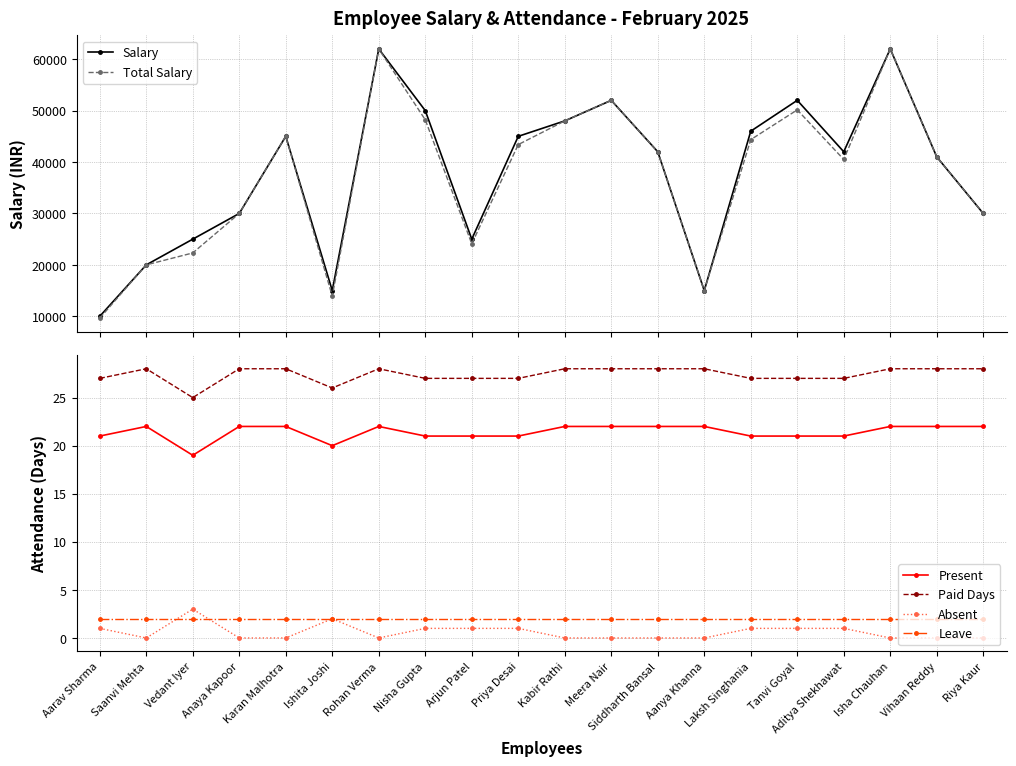

What is the approximate value of Present at Vihaan Reddy?

22